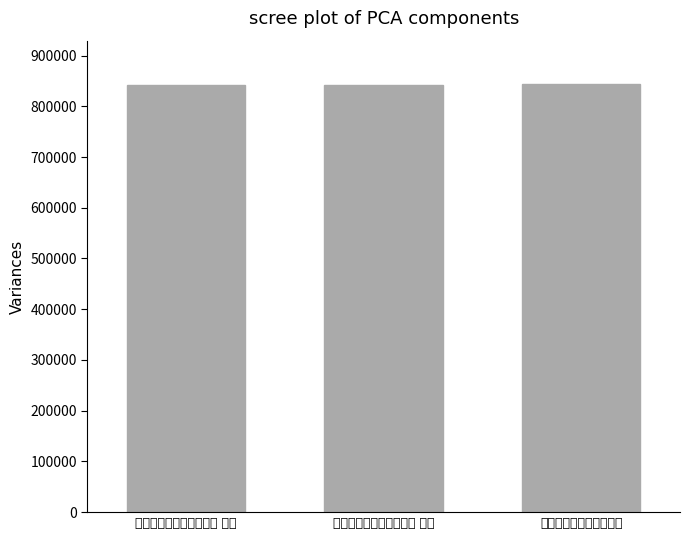

List the labels in order of value, largest first.

七月二十日痴盦小卧二首, 七月二十日痴盦小卧二首 其二, 七月二十日痴盦小卧二首 其一